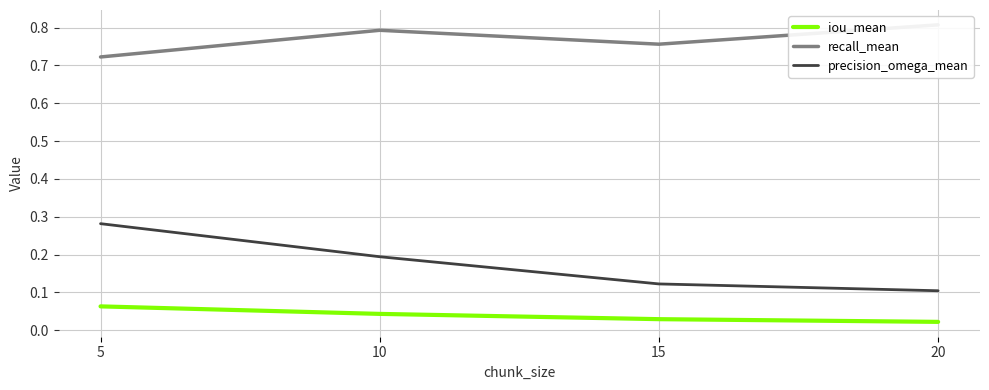

The value of iou_mean at 15 is 0.0. True or false?

True